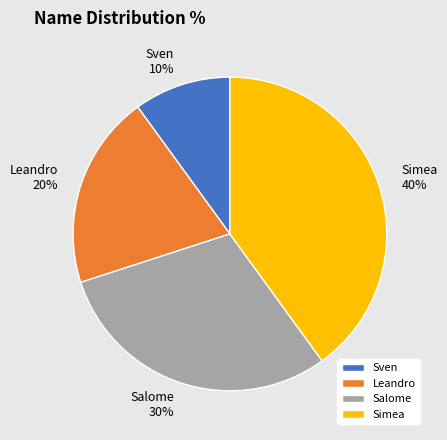

Which slice is the smallest?

Sven